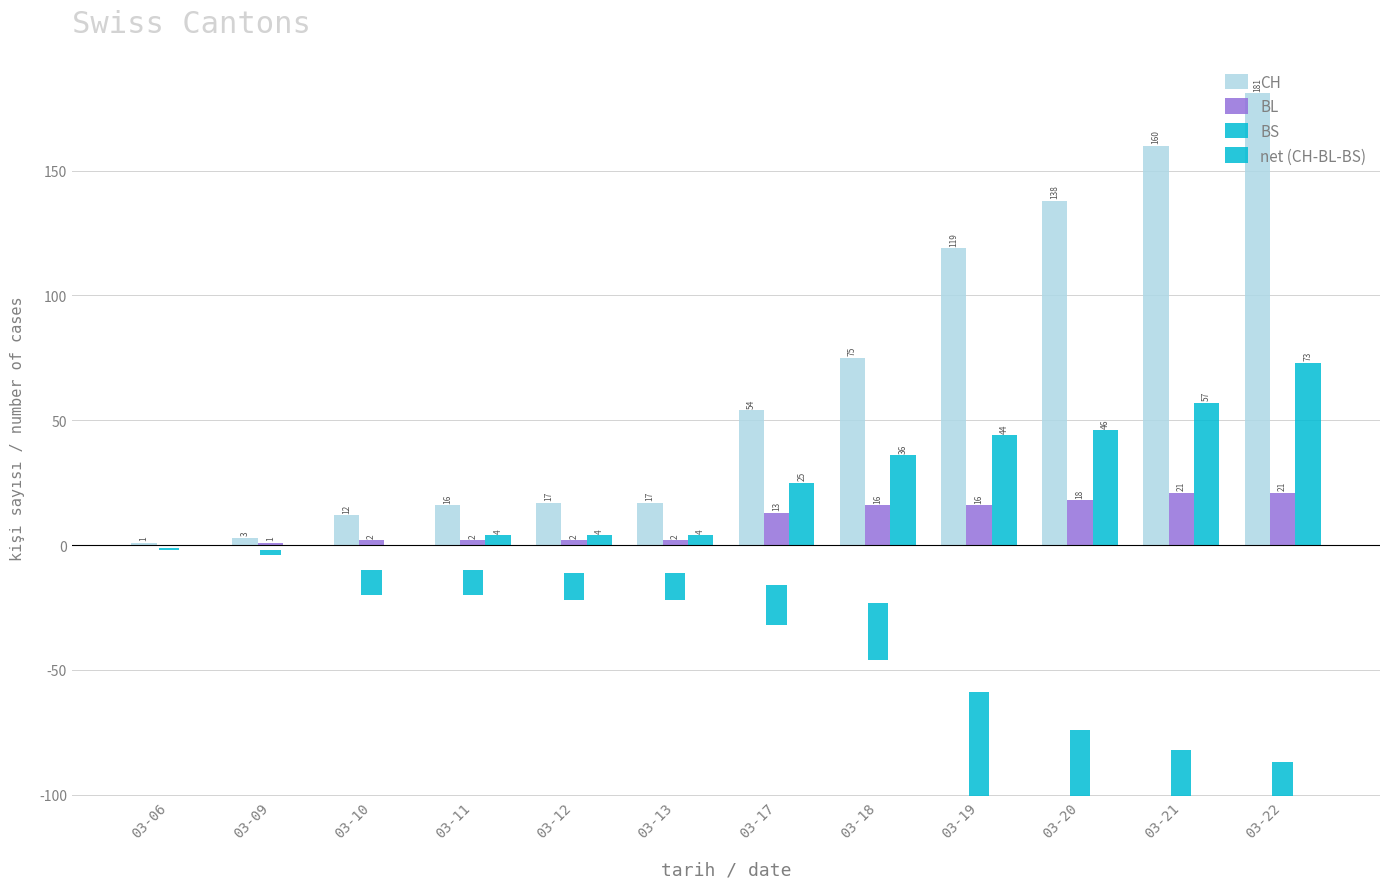

At which label does BS reach its minimum?

03-06